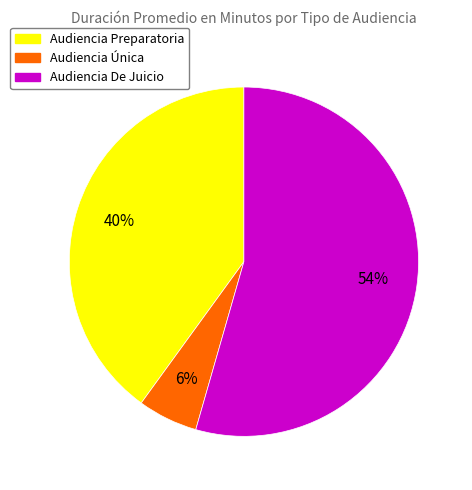

True or false: Audiencia Preparatoria accounts for 45% of the total.

False